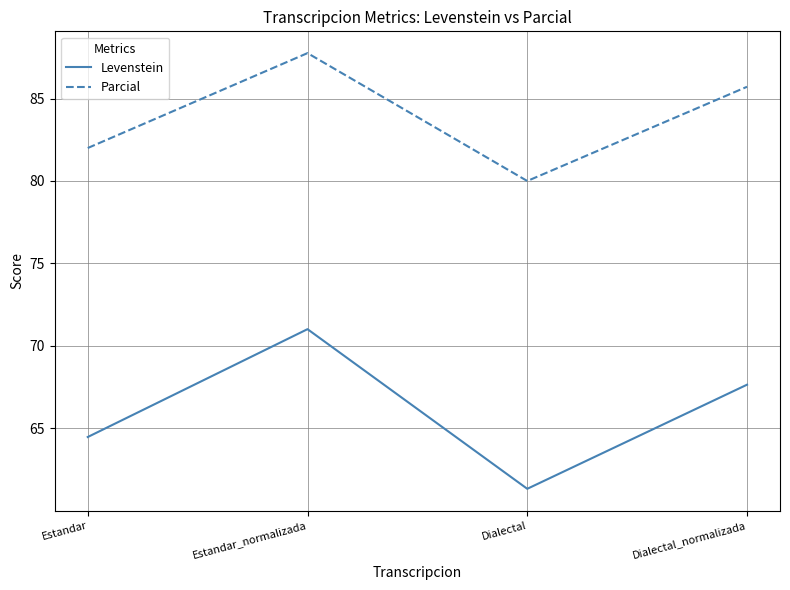

What are all the series names shown in the legend?

Levenstein, Parcial